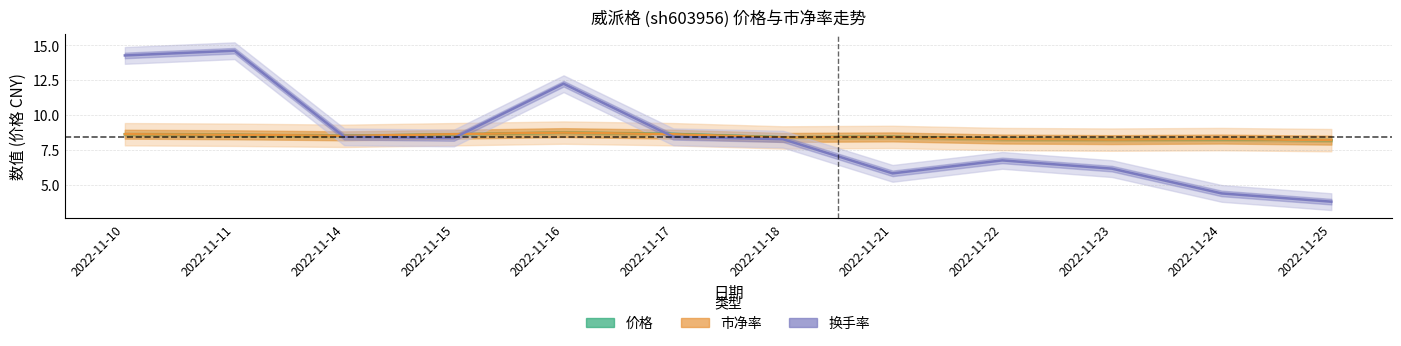

What are all the series names shown in the legend?

价格, 市净率, 换手率